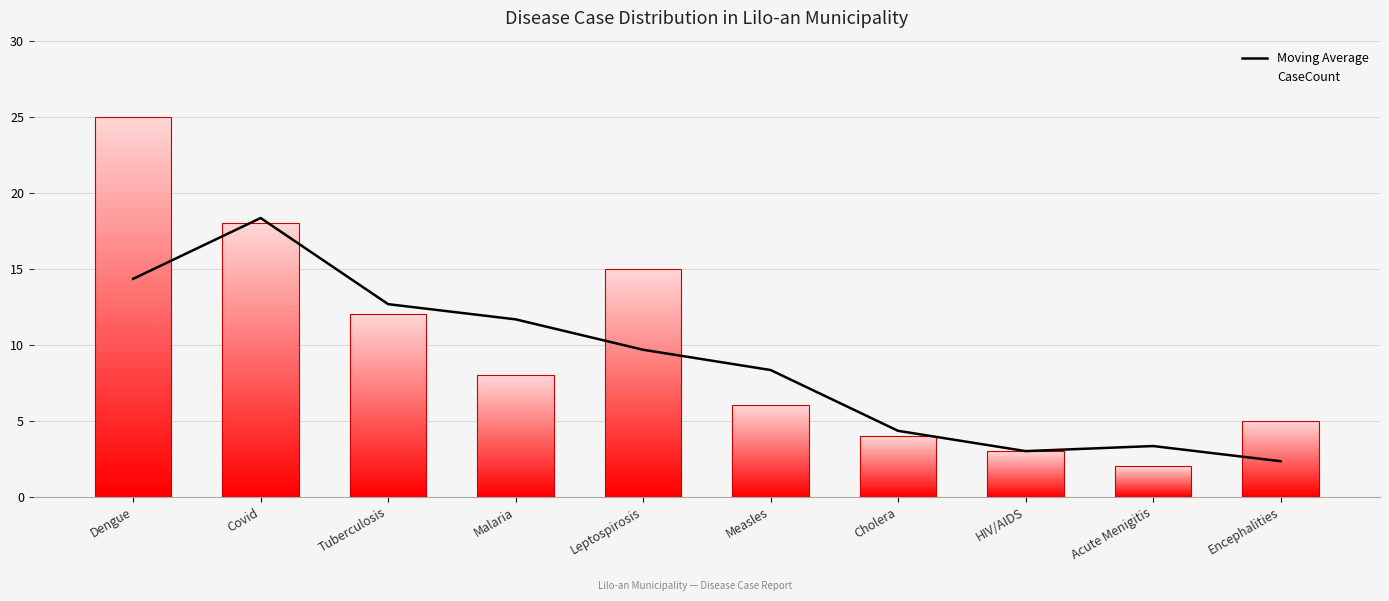

What is the total value across all series at Dengue?

39.3